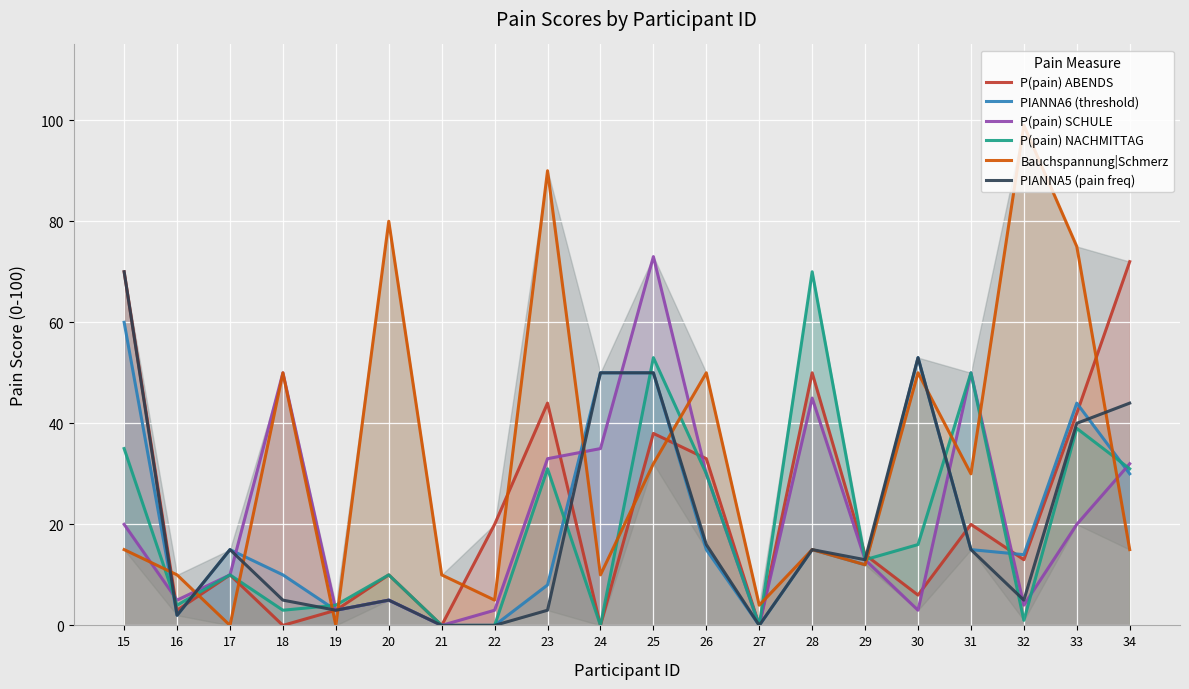

What is the total value across all series at 18?

118